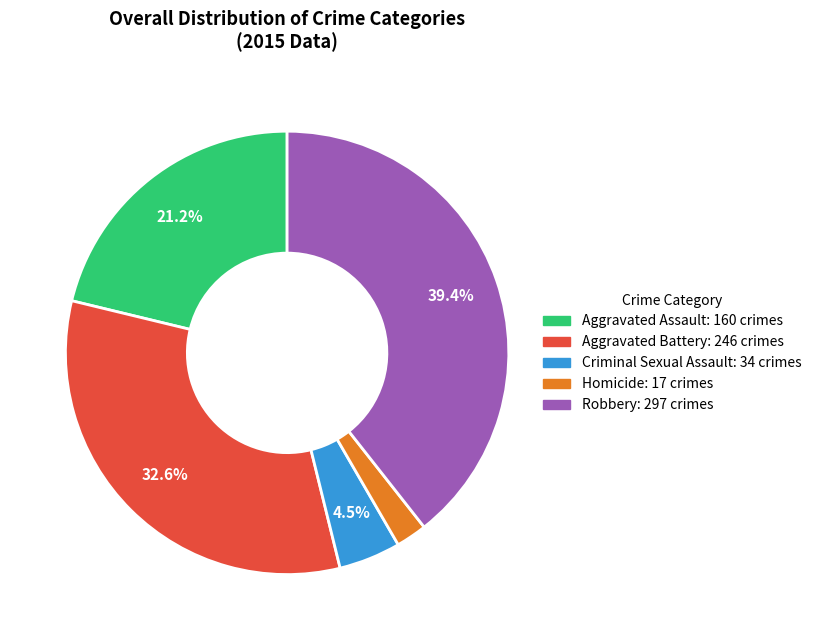

Which slice is the largest?

Robbery